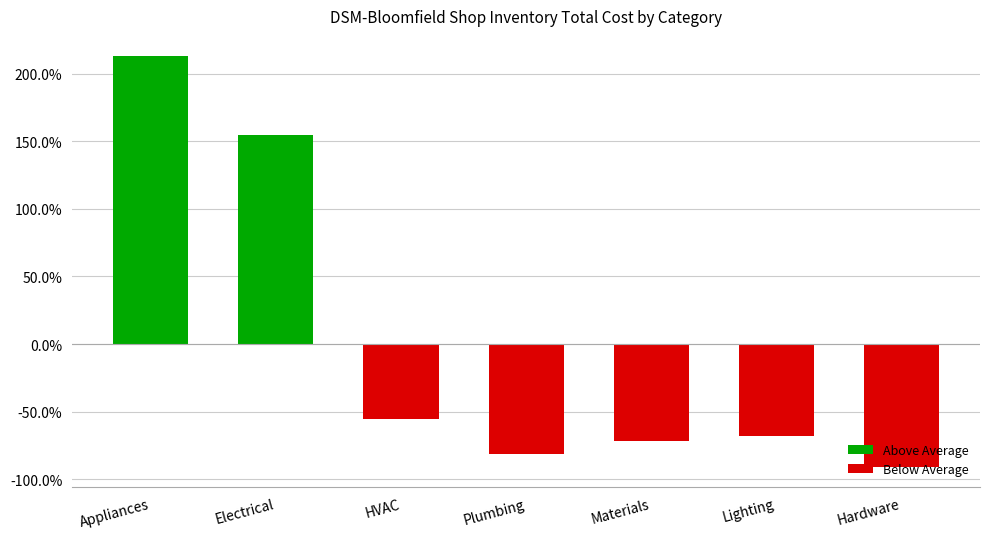

True or false: the data shows 146.5 at Appliances.

False